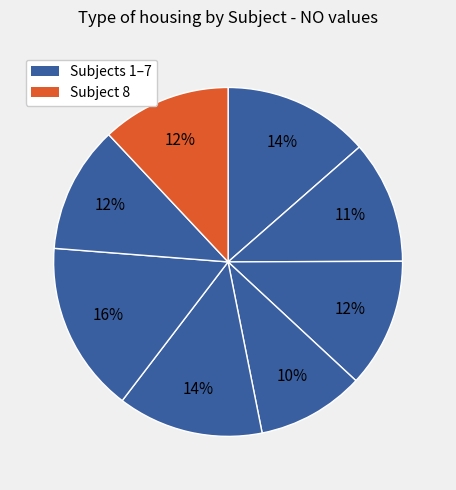

How many slices are in this pie chart?

8